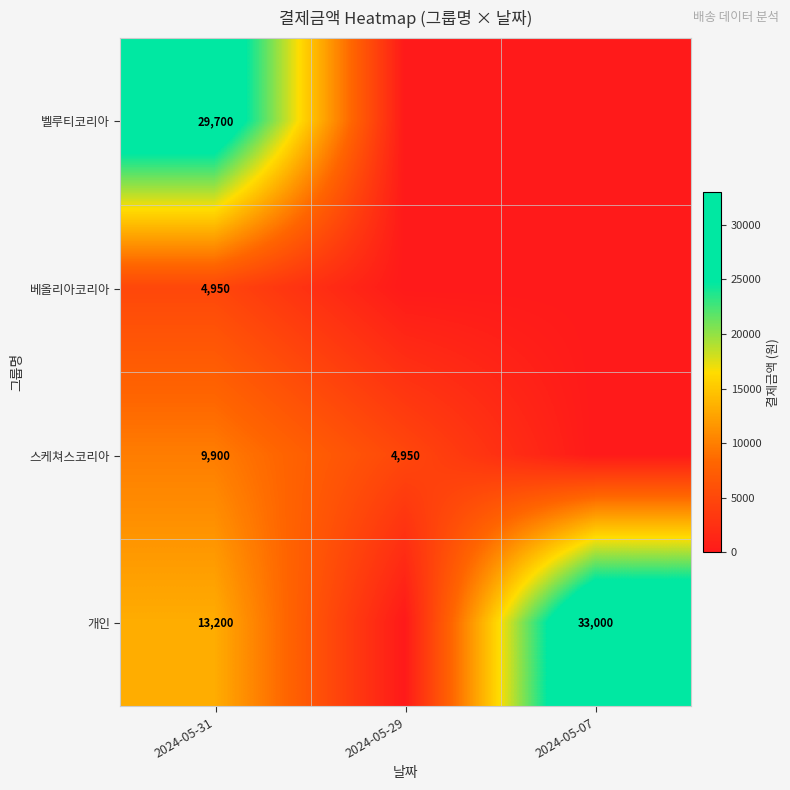

What is the greatest value displayed?

33000